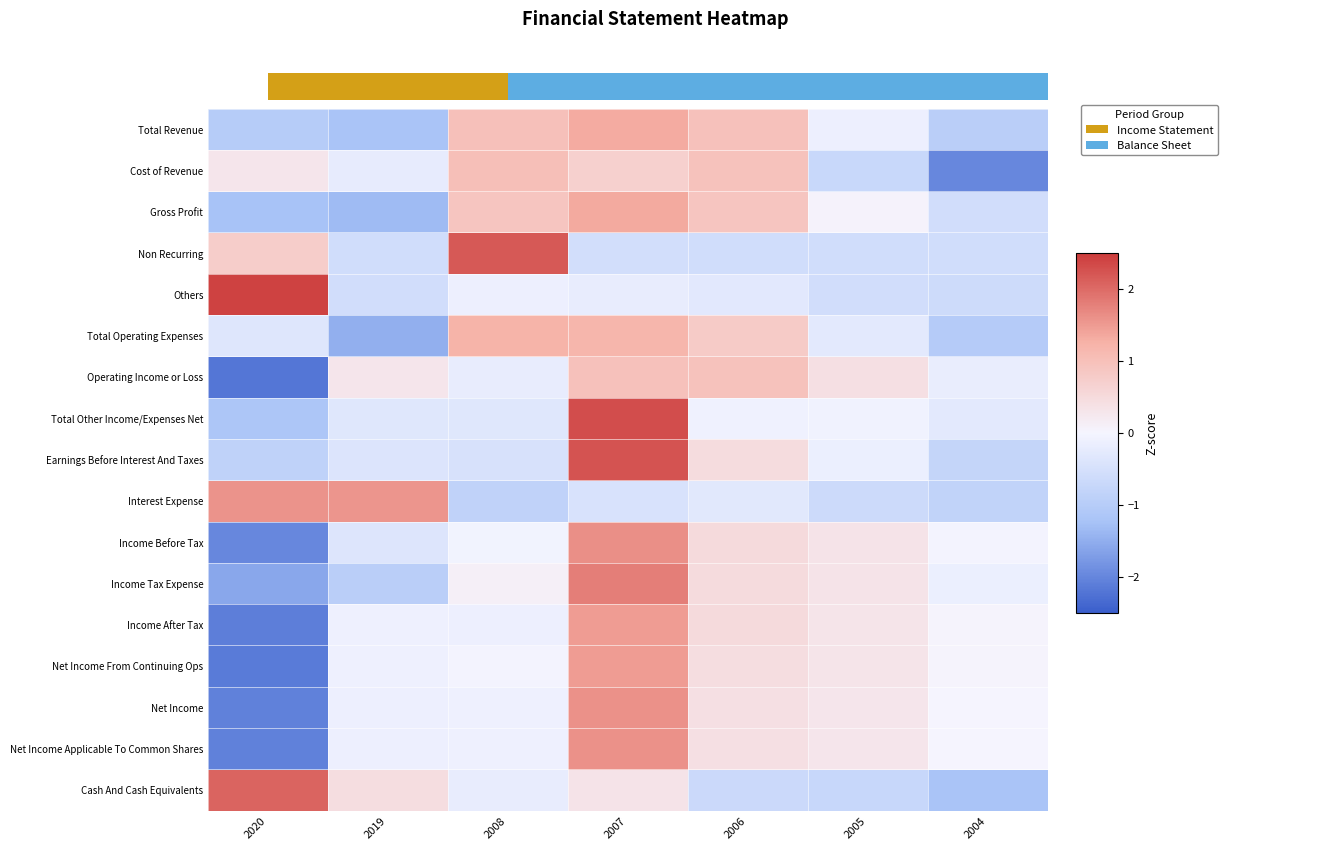

What is the difference between the highest and lowest values at 2005?

1.1